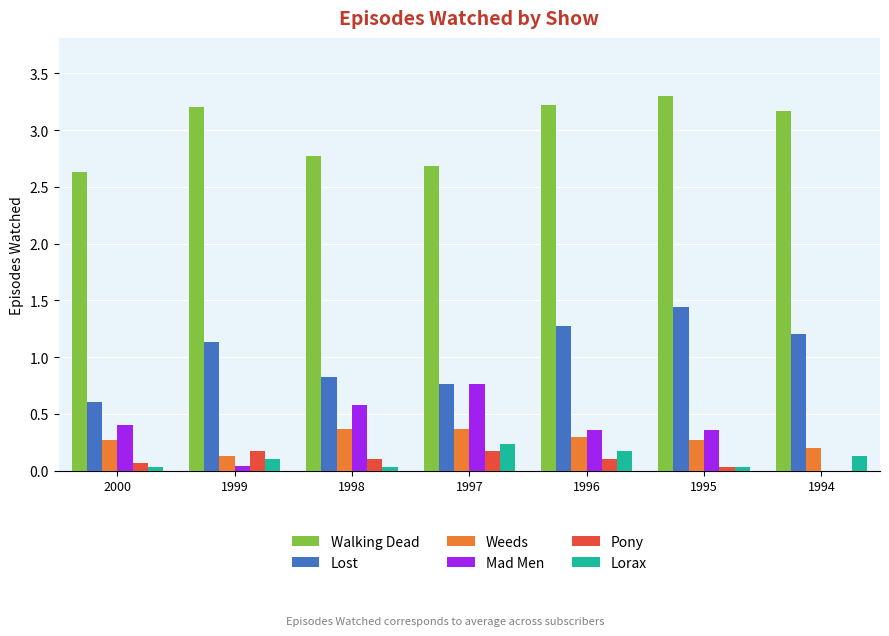

The Walking Dead series shows 4.7 at 1994. True or false?

False